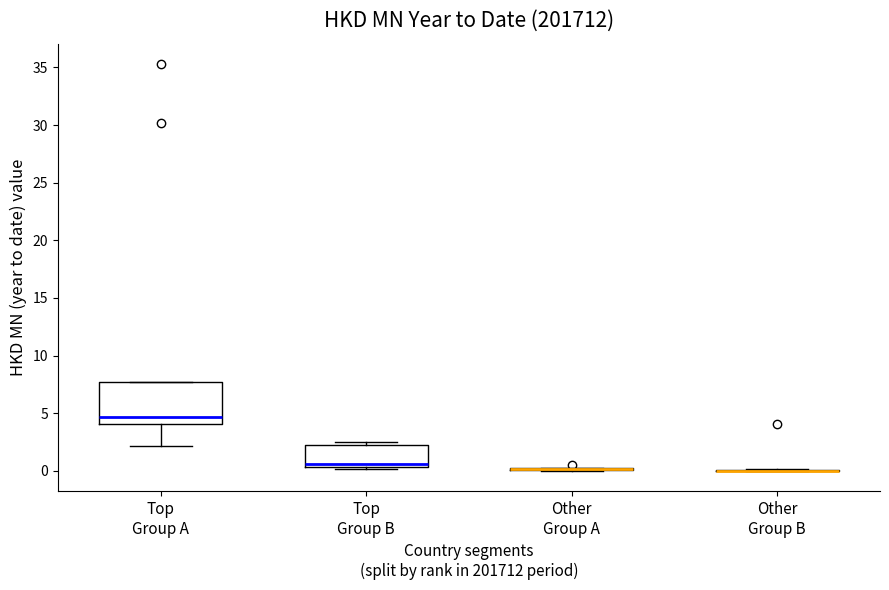

Where is the lower edge of the box for Top Group B on the y-axis? The values are not printed on the chart, so give them approximately, as read against the axis.

0.5